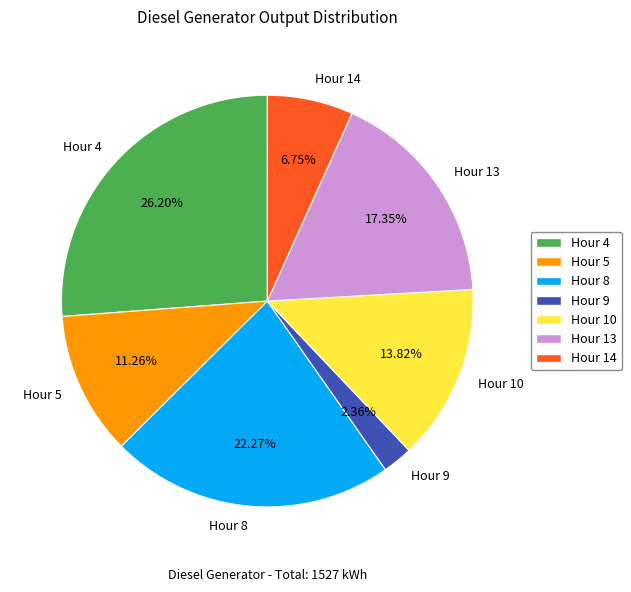

Is the sum of Hour 14 and Hour 8 greater than half?

No